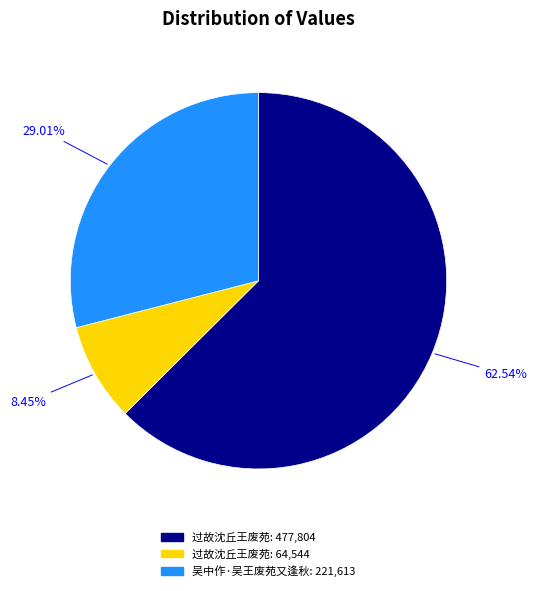

Is there a majority slice in this chart?

Yes